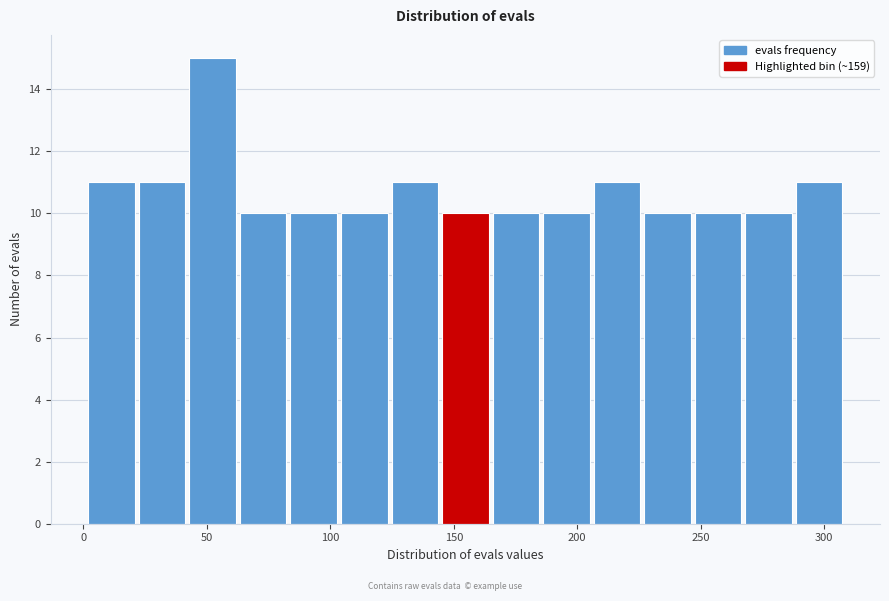

Over which range of the x-axis is the bar tallest?

45 to 65